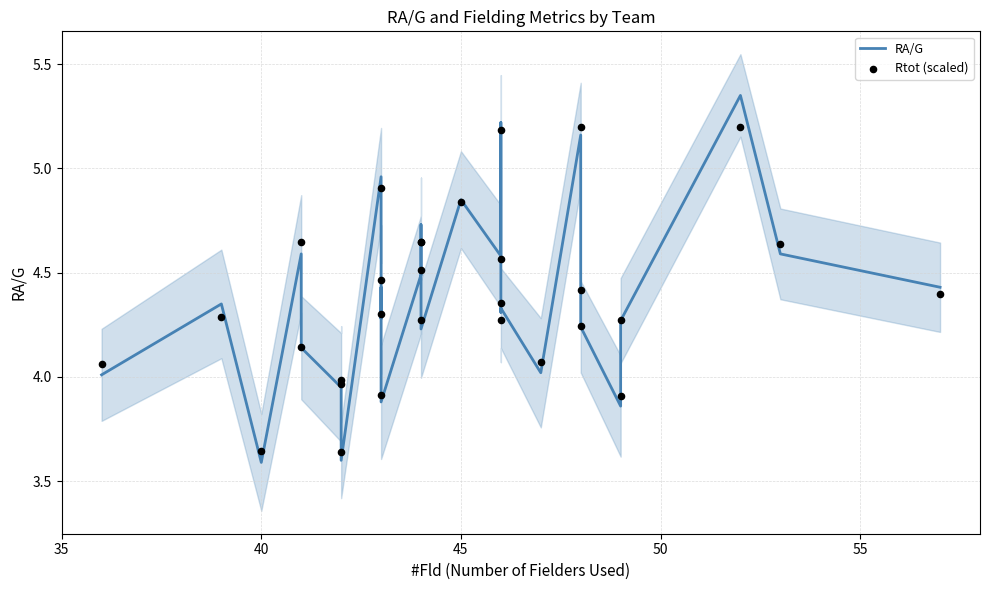

Which series has the largest total across all categories?

Rtot (scaled)